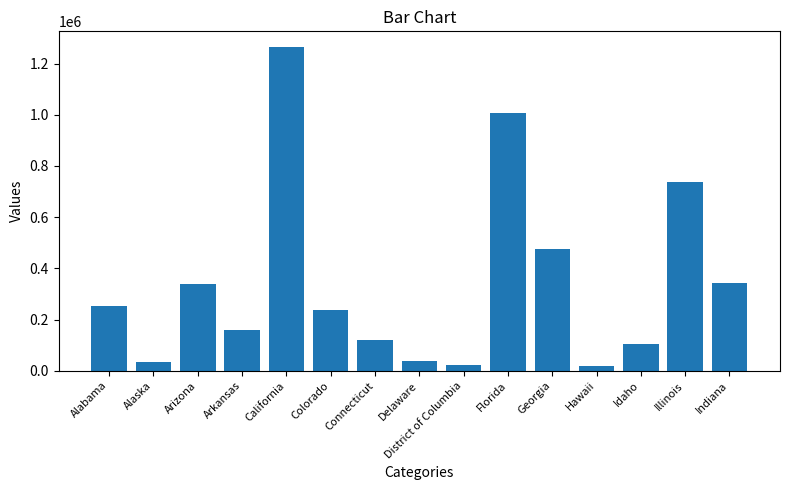

What is the maximum value shown in the chart?

1262927